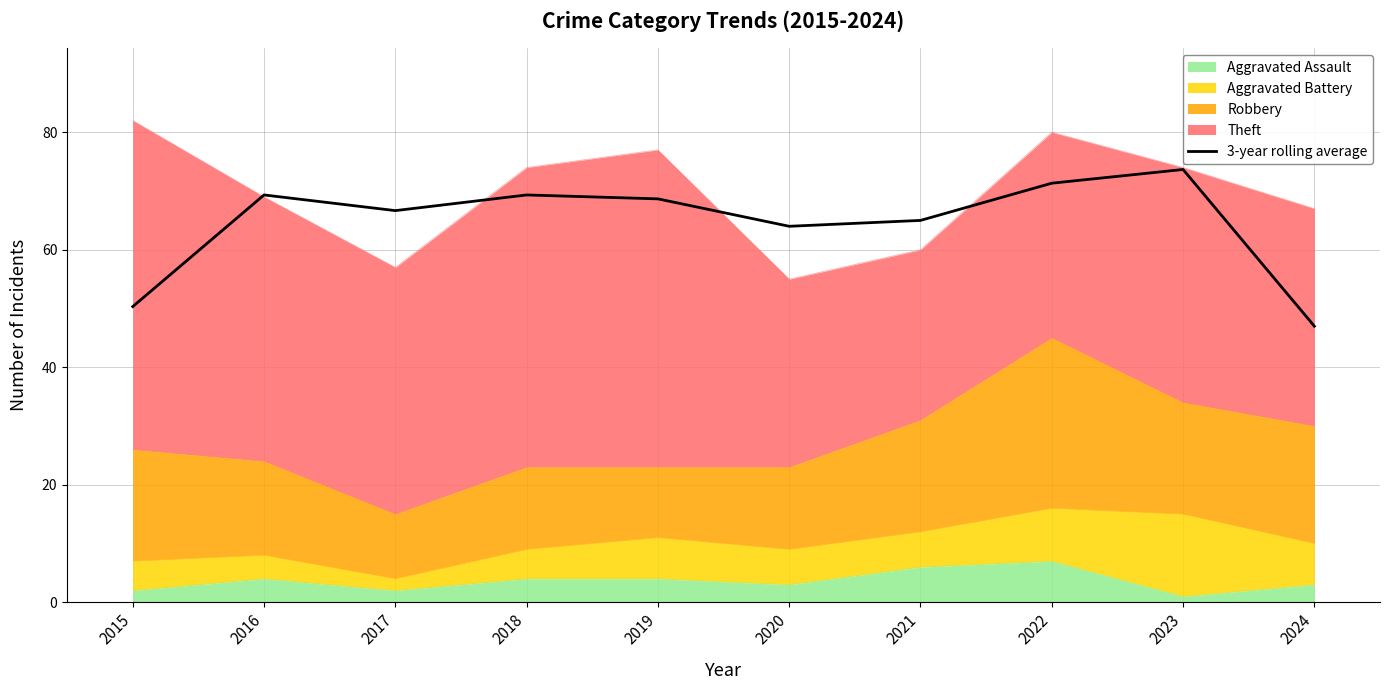

The chart shows a value of 50.3 at 2015. True or false?

True